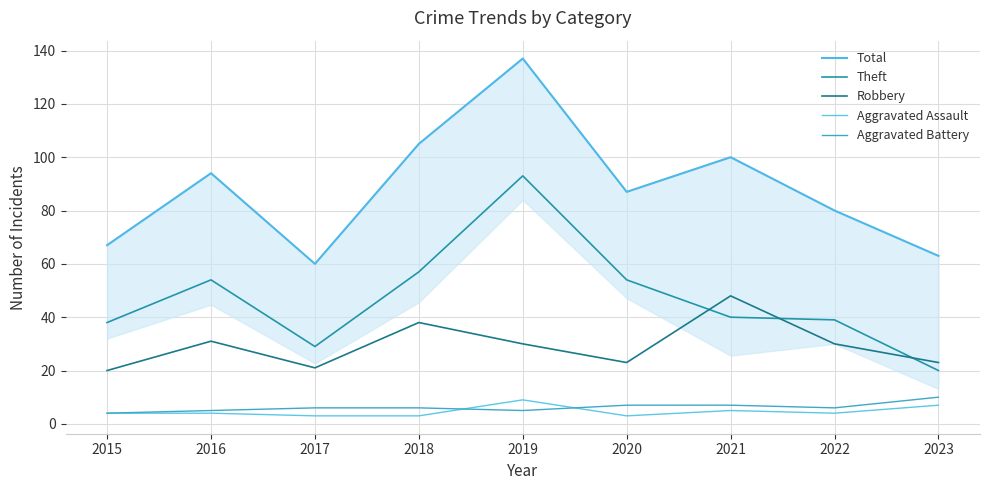

At which label is Robbery closest to 34?

2016